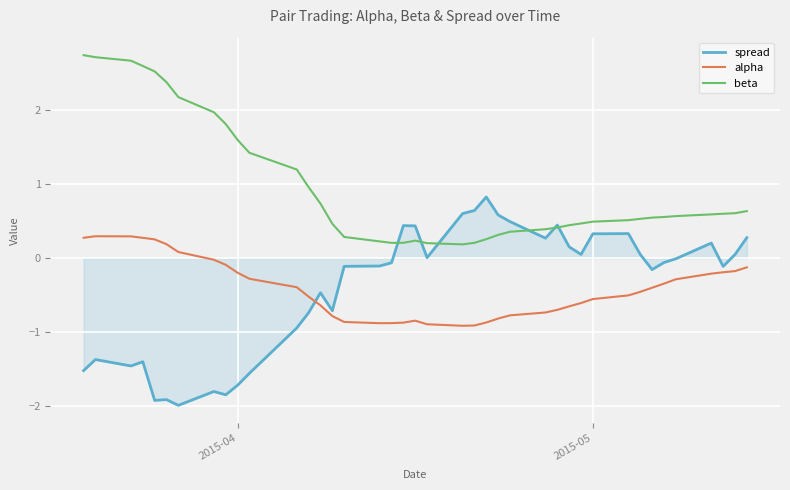

Which series has the largest total across all categories?

beta